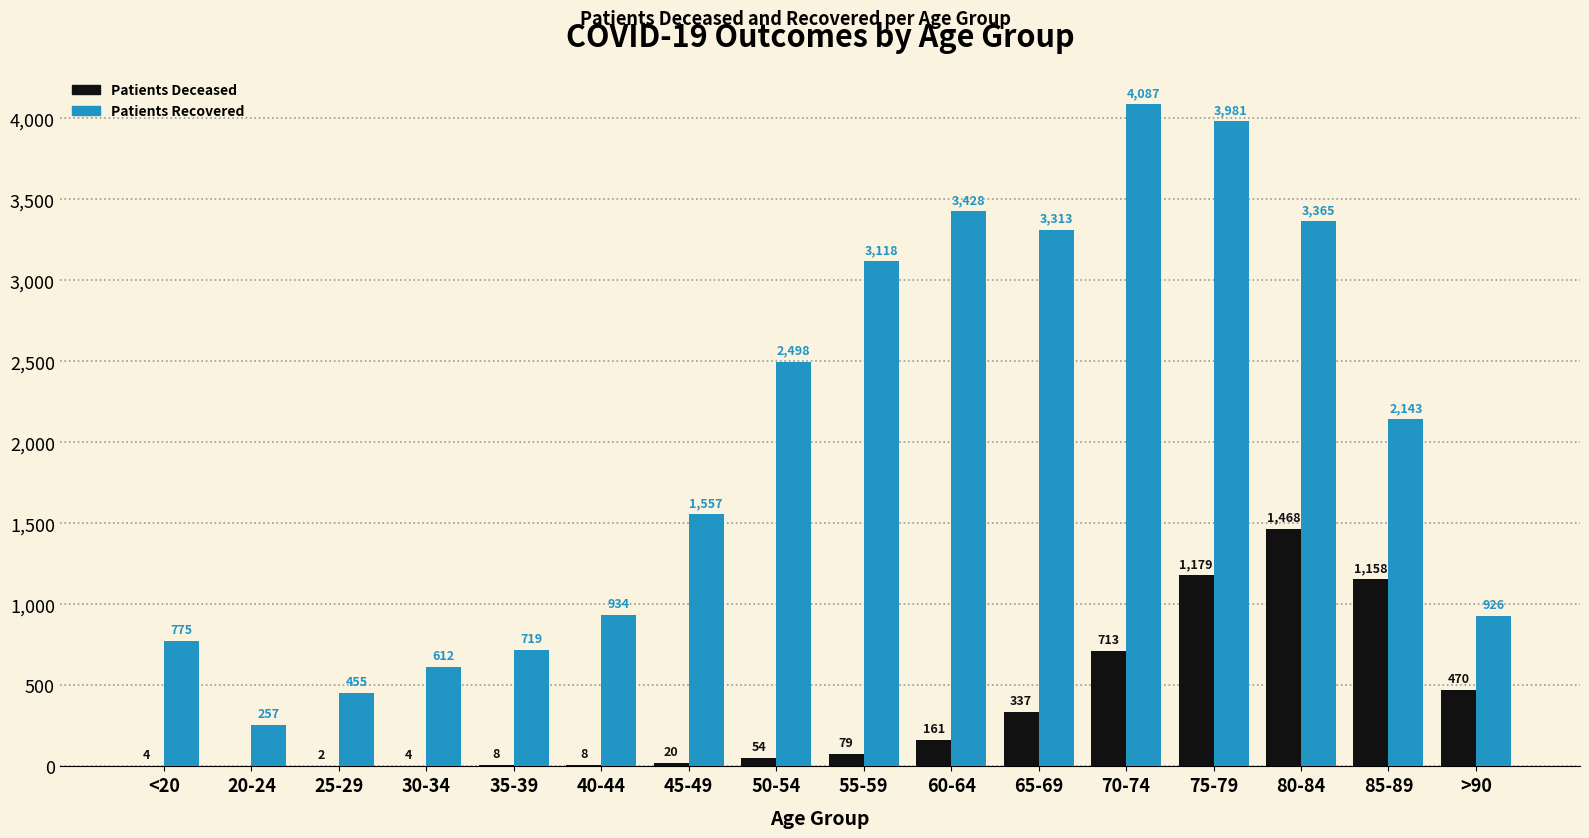

Which label corresponds to the largest value in the chart?

70-74